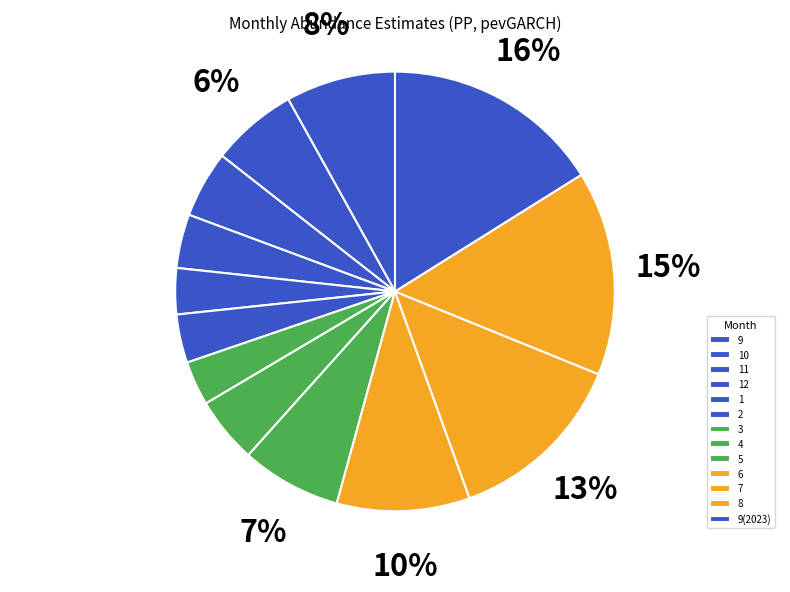

Which category has the smallest portion of the pie?

3